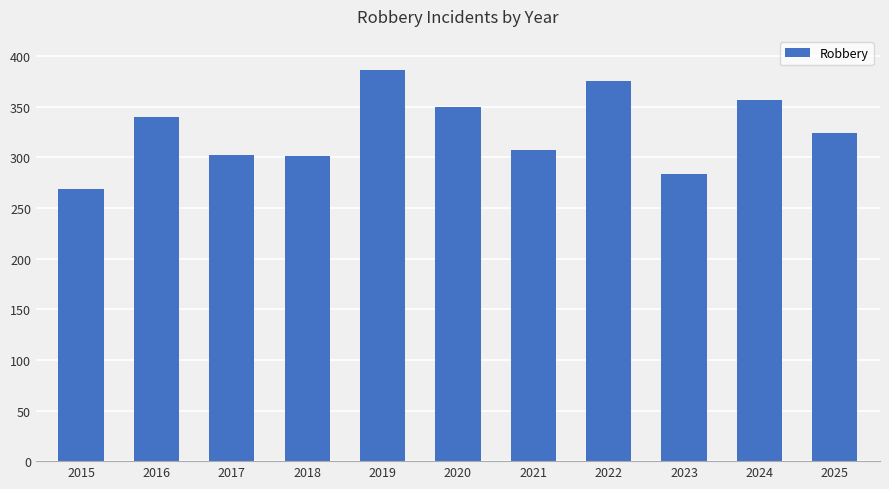

Which category has the highest value across all series?

2019